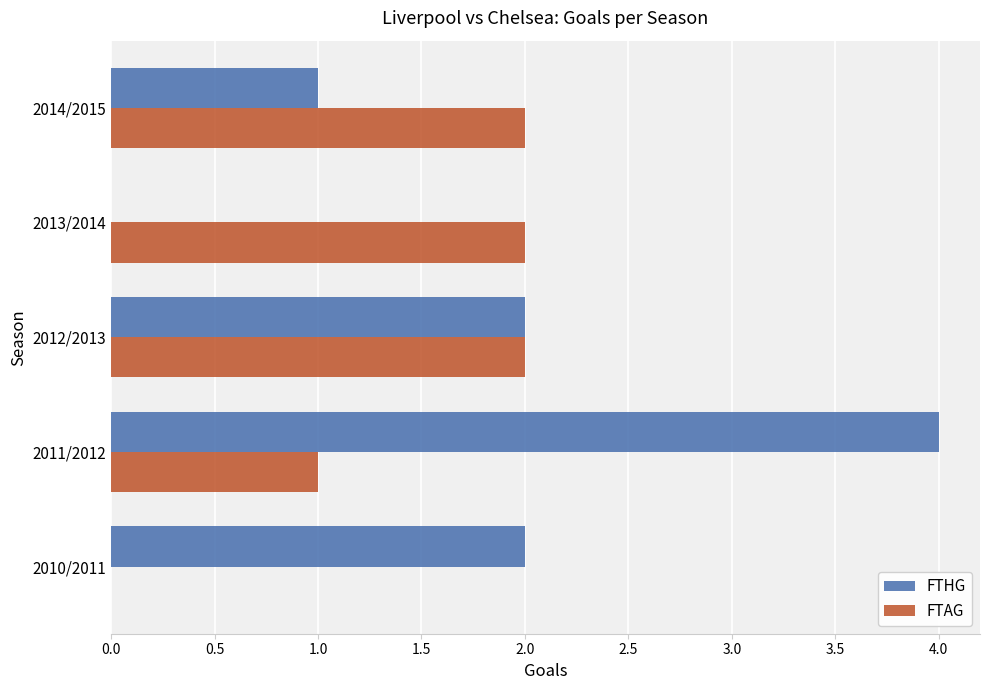

Between 2011/2012 and 2013/2014, which series saw the biggest shift?

FTHG